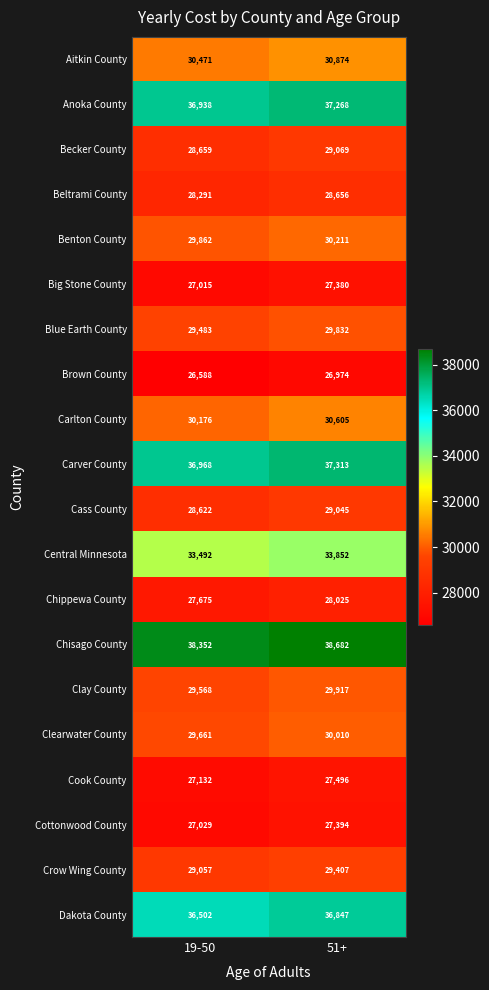

Which series has the largest total across all categories?

Chisago County